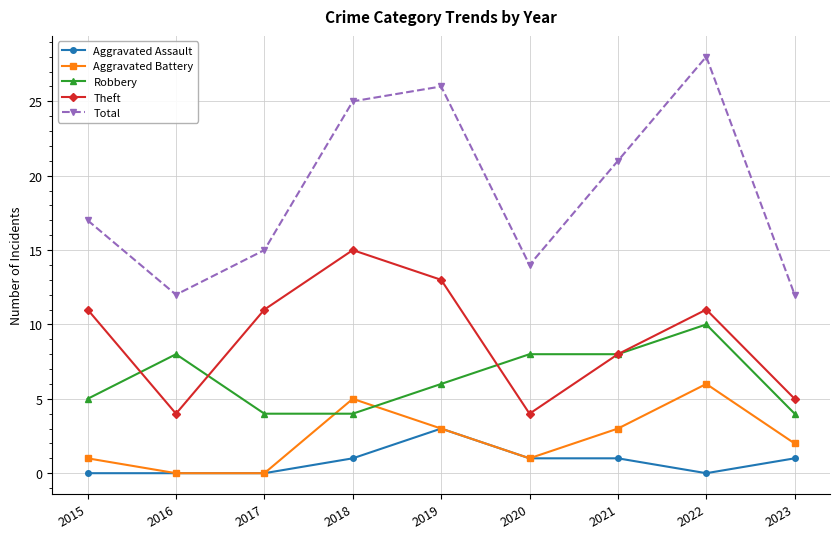

How many values in the Aggravated Battery series are below 2?

4